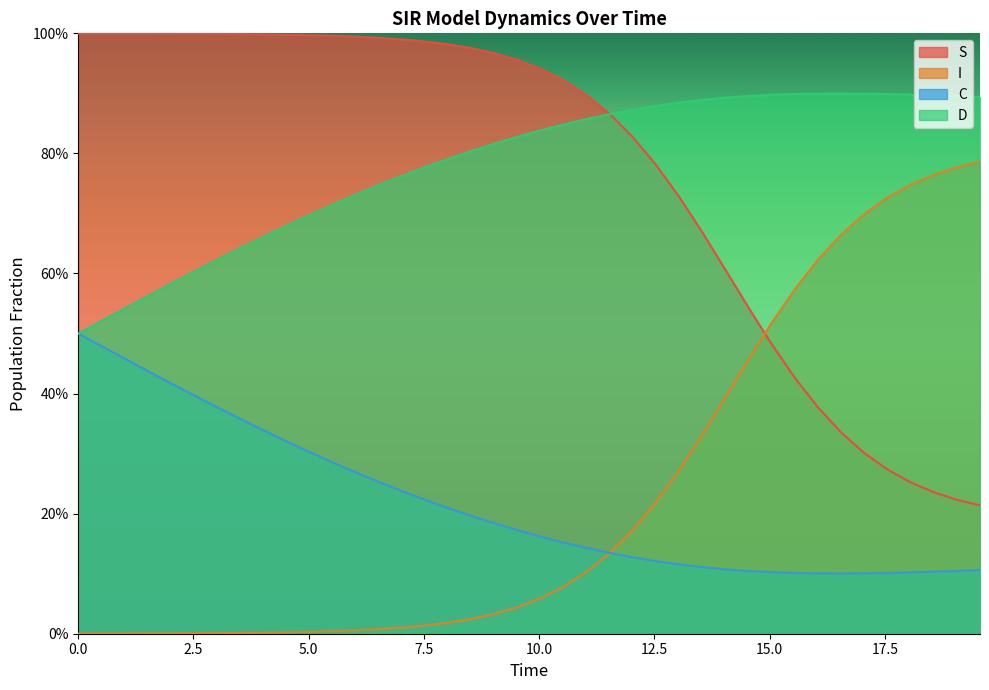

What are all the series names shown in the legend?

S, I, C, D